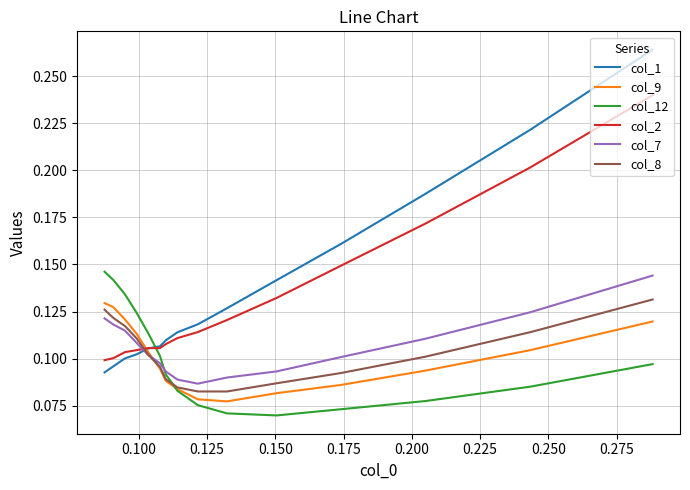

True or false: col_1 and col_7 cross at least once.

True